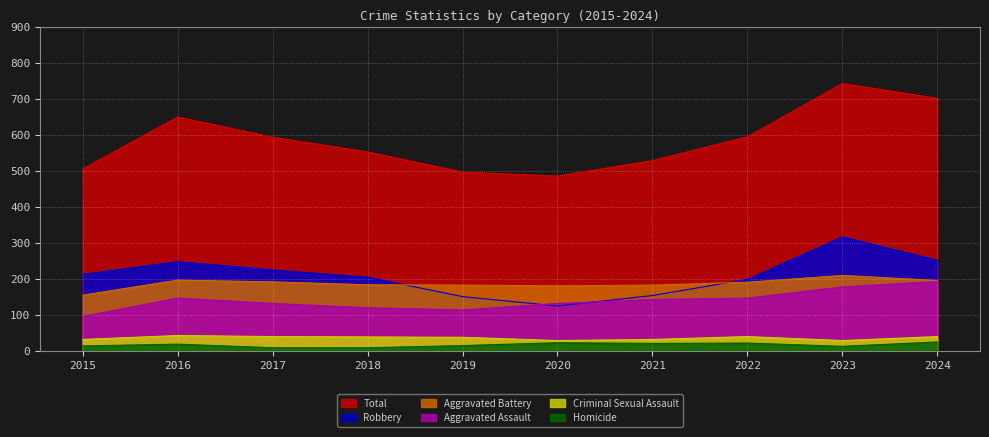

What is the average value of the Criminal Sexual Assault series?

35